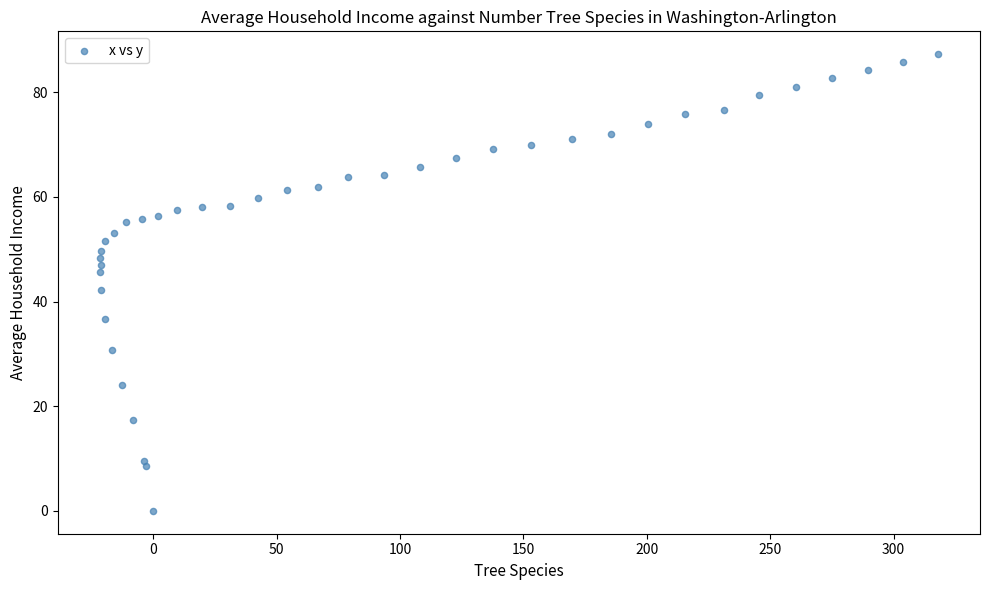

What is the range of X values (max minus min)?

339.7